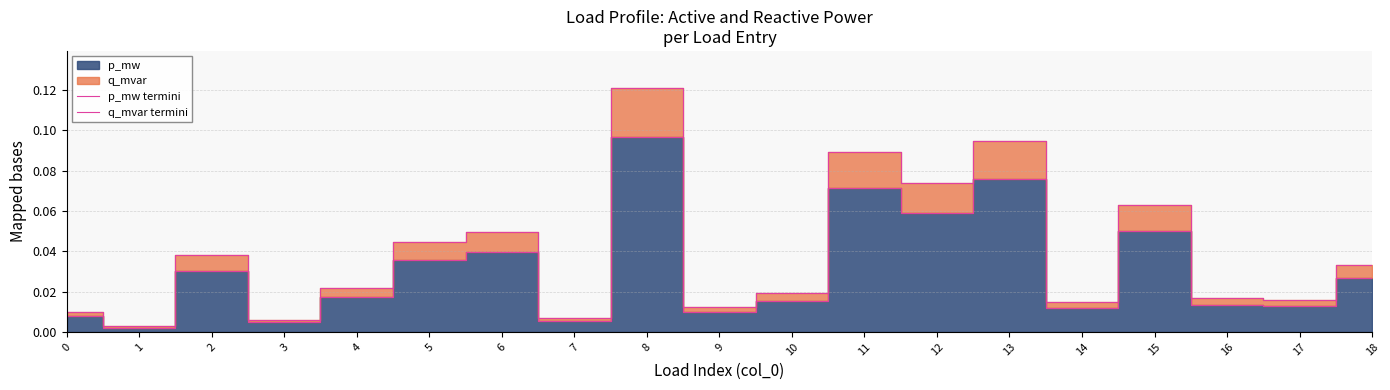

True or false: p_mw termini and q_mvar termini cross at least once.

False